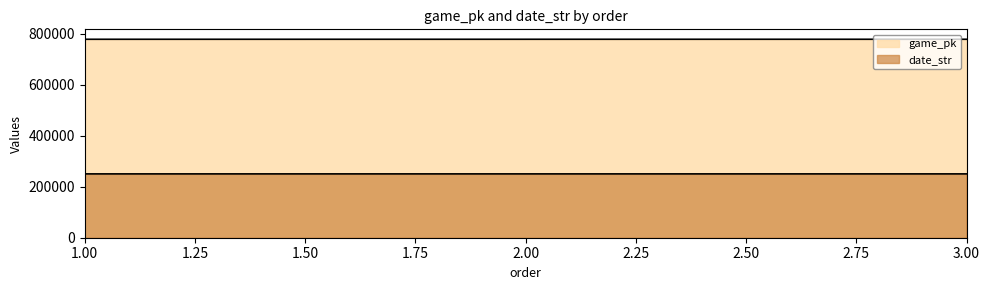

What is the difference between the game_pk values at 2 and 1?

35